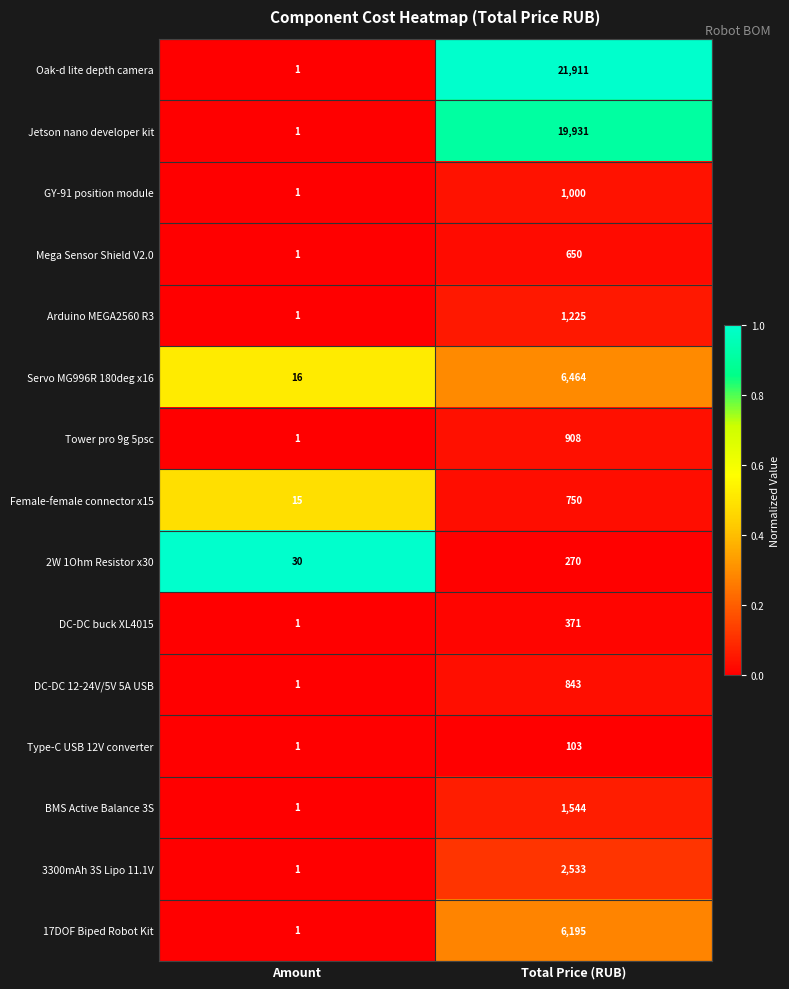

What is the difference between the maximum and minimum values in the GY-91 position module series?

999